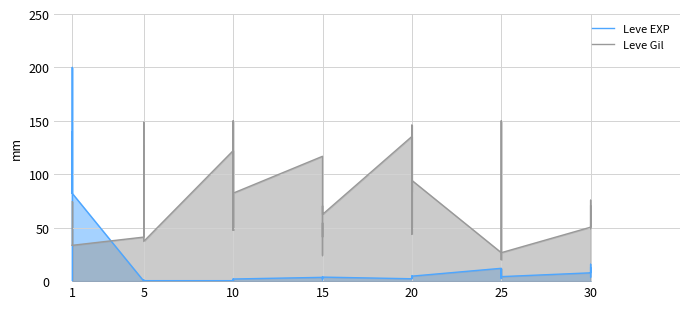

At 21, list the series in order from largest to smallest.

Leve Gil, Leve EXP